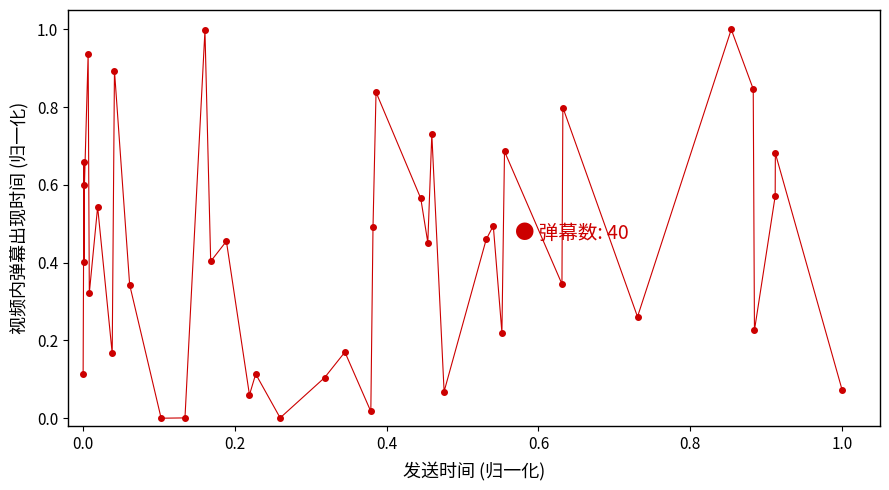

What is the range of Y values (max minus min)?

1.0